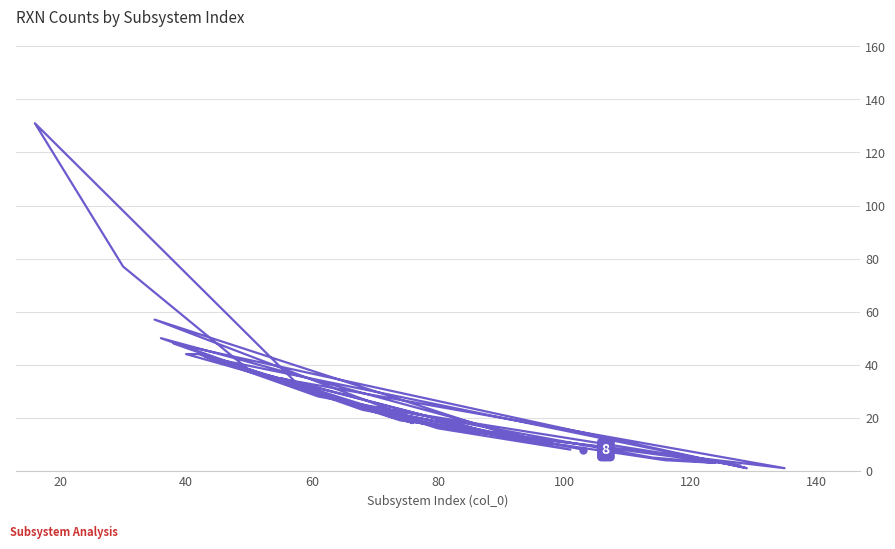

How many data points does each series have?

40